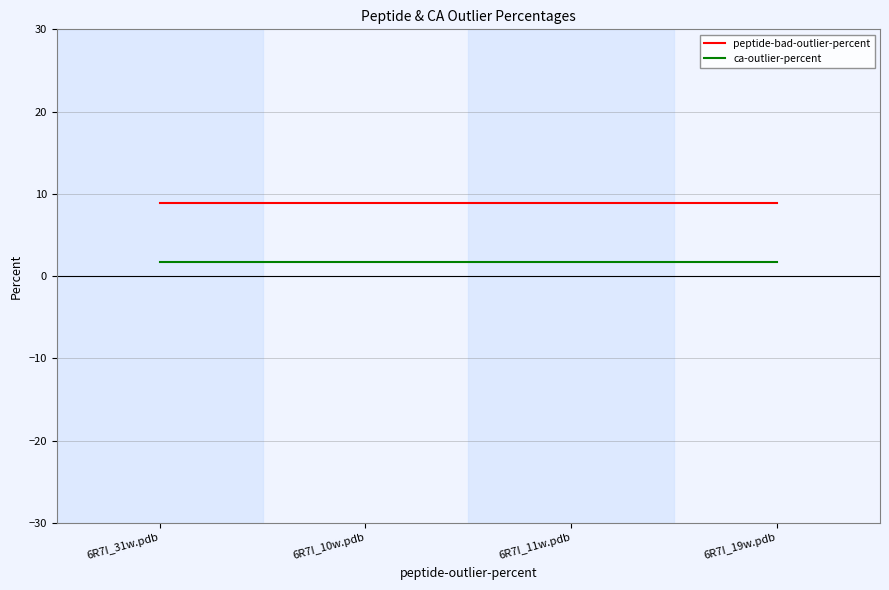

What is the spread (max minus min) of values at 6R7I_31w.pdb?

7.2